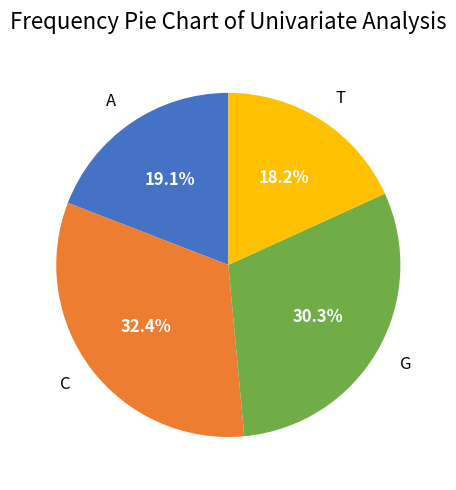

What is the ratio of the value at G to the value at T?

1.7